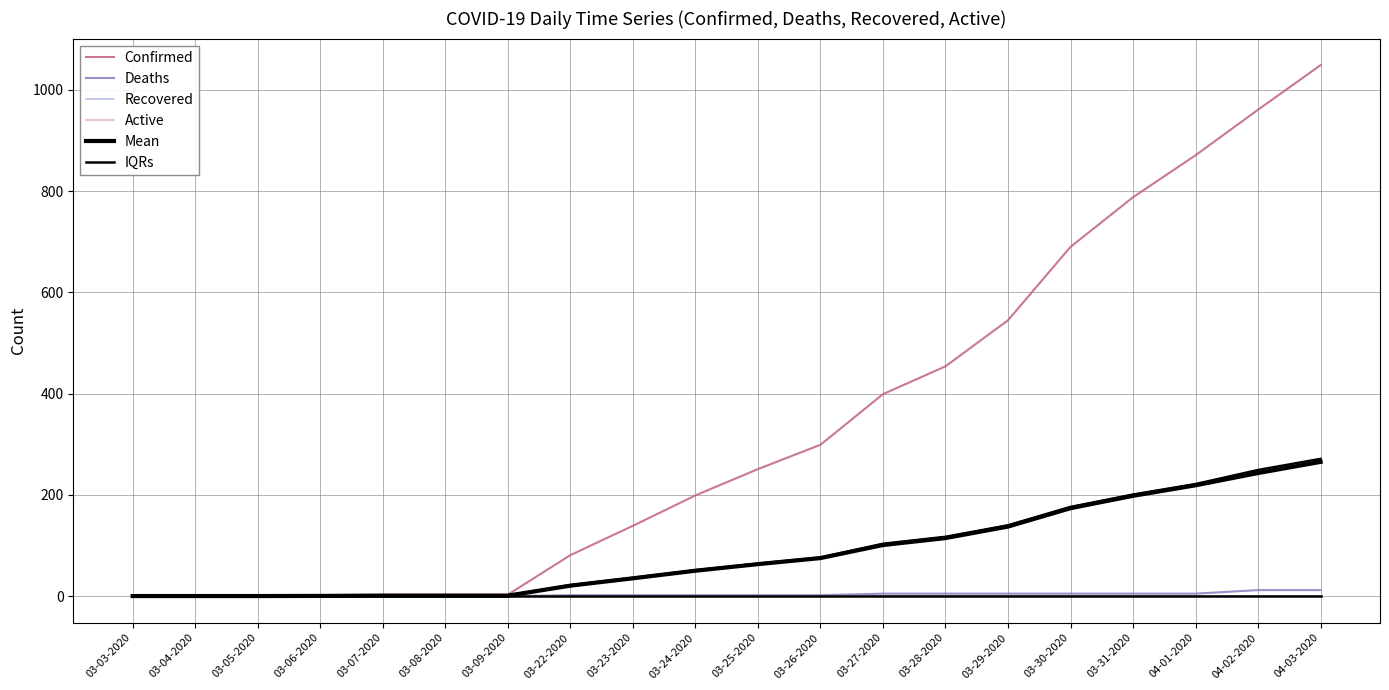

What is the difference between the highest and lowest values at 03-06-2020?

2.0